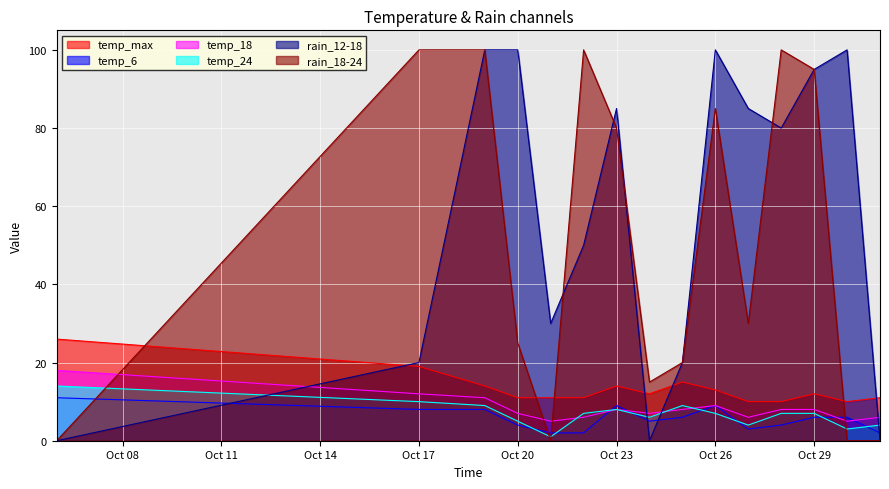

Which category has the highest value in the temp_18 series?

2023-10-06